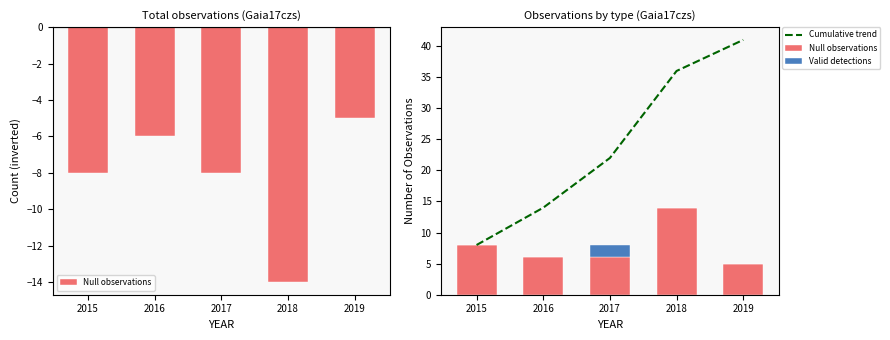

Which series has the largest range (max minus min)?

Cumulative trend